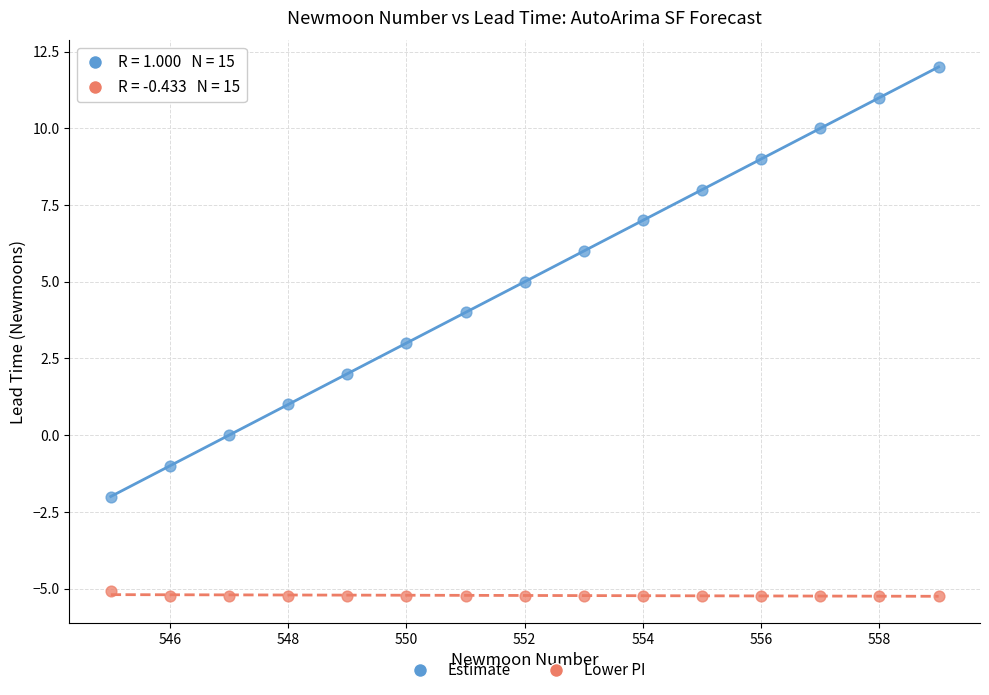

What are all the series names shown in the legend?

Estimate, Lower PI